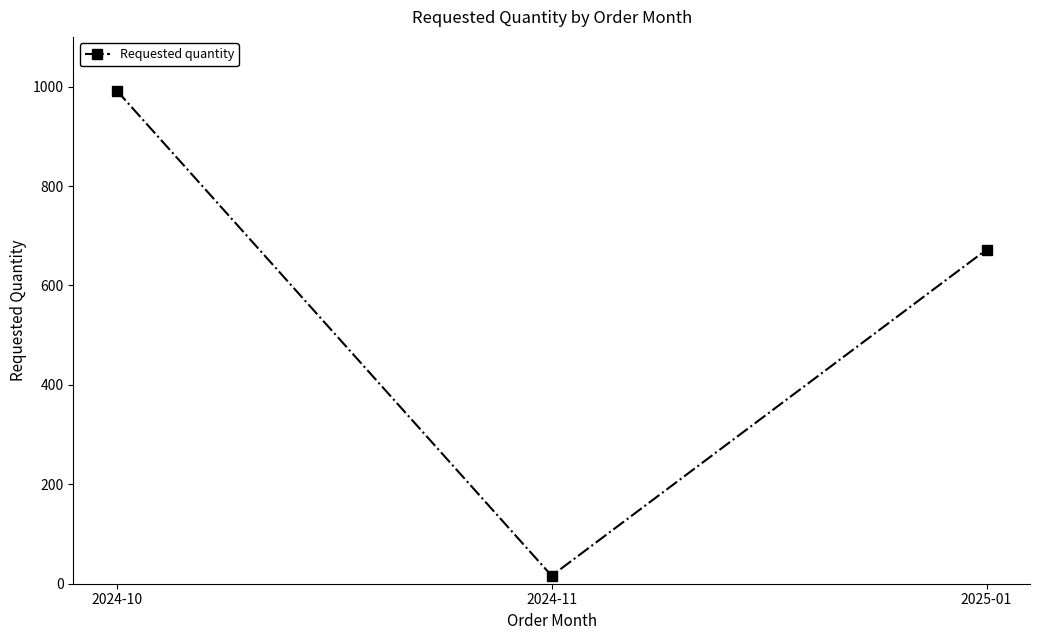

Rank the categories by value from lowest to highest.

2024-11, 2025-01, 2024-10